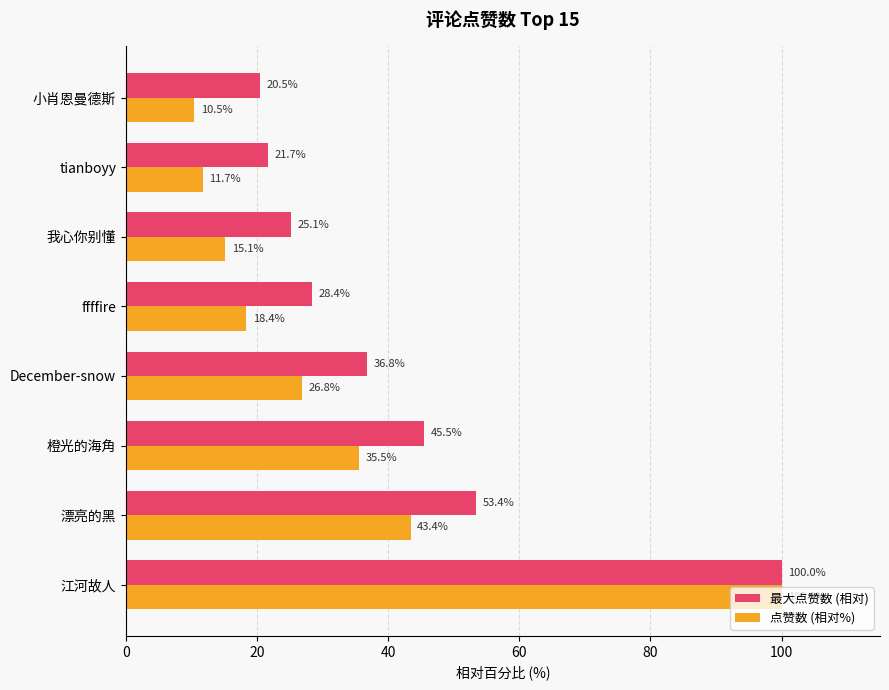

Read the 点赞数 (相对%) value at ffffire.

18.4